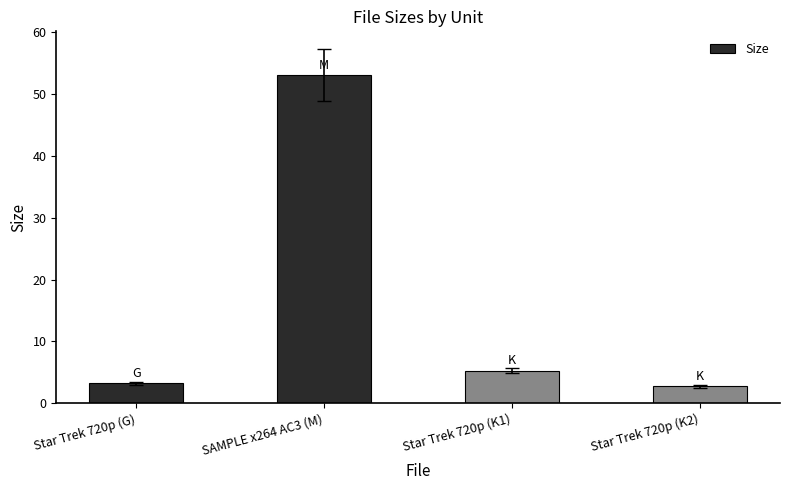

Reading right to left, list all the values displayed in this chart.

Star Trek 720p (K2)=2.7	Star Trek 720p (K1)=5.3	SAMPLE x264 AC3 (M)=53.1	Star Trek 720p (G)=3.2